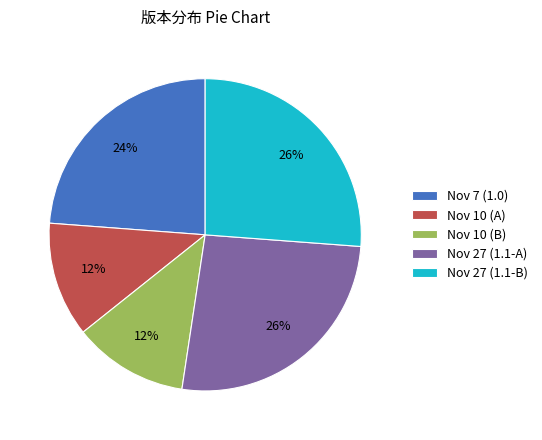

To the nearest percent, what percentage of the pie is Nov 10 (B)?

12%